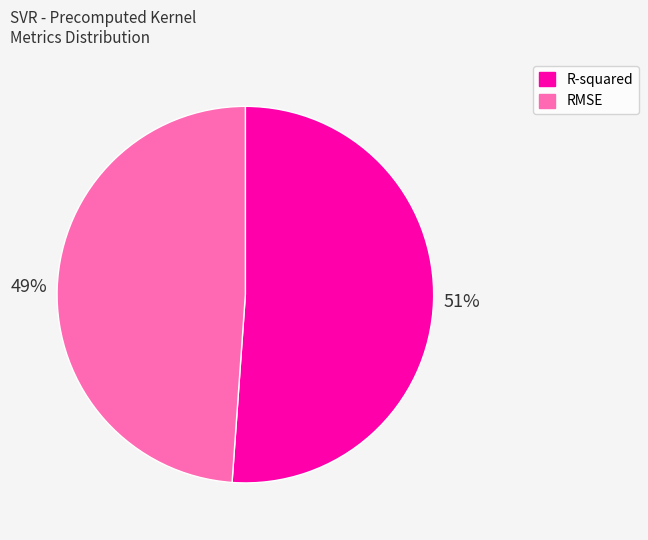

How many segments does this pie chart have?

2